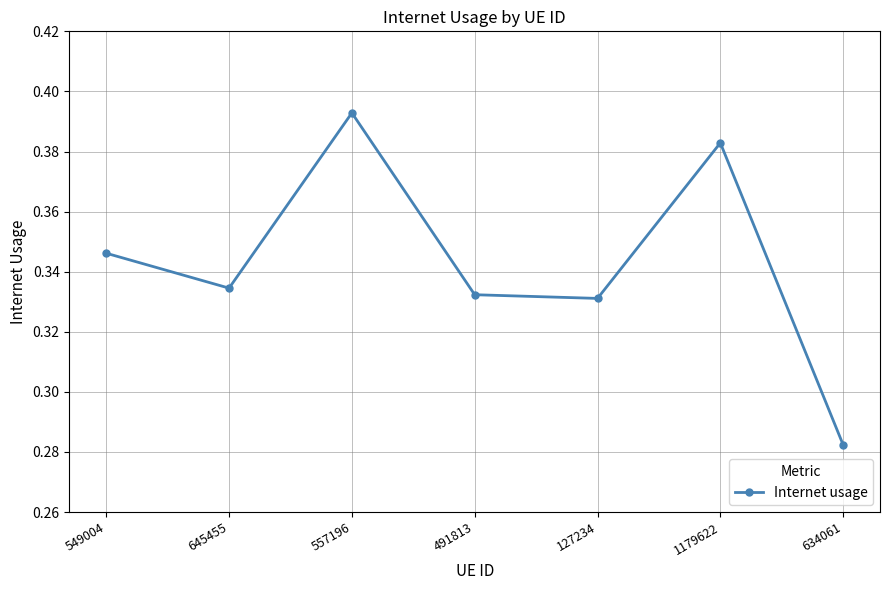

Between 634061 and 557196, which is larger?

557196